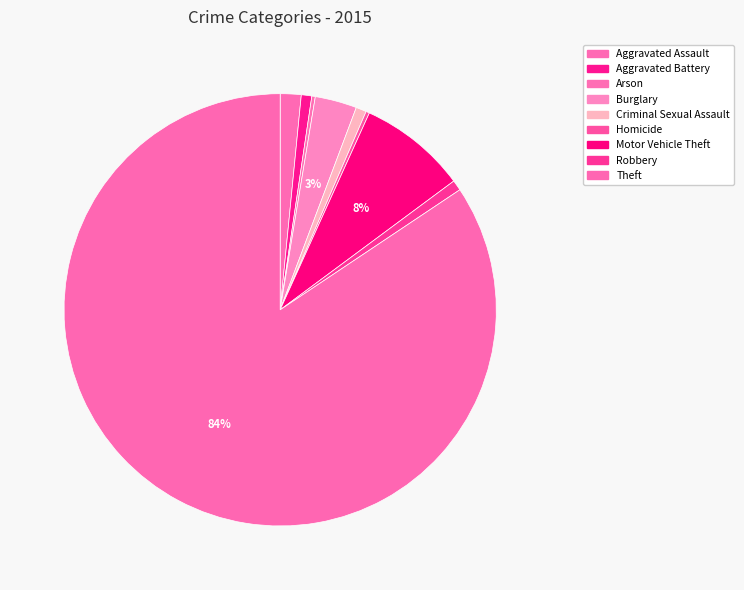

Is there a majority slice in this chart?

Yes